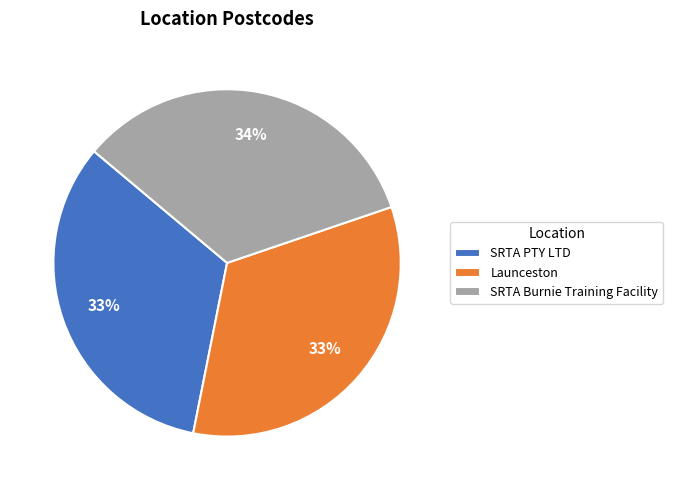

Between SRTA PTY LTD and SRTA Burnie Training Facility, which is larger?

SRTA Burnie Training Facility